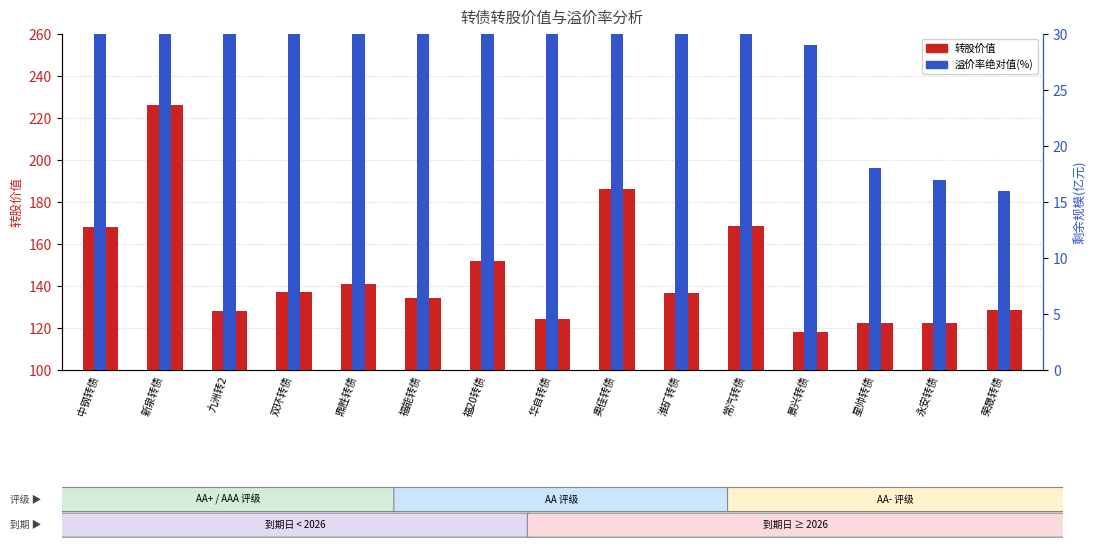

Which series has the largest total across all categories?

转股价值